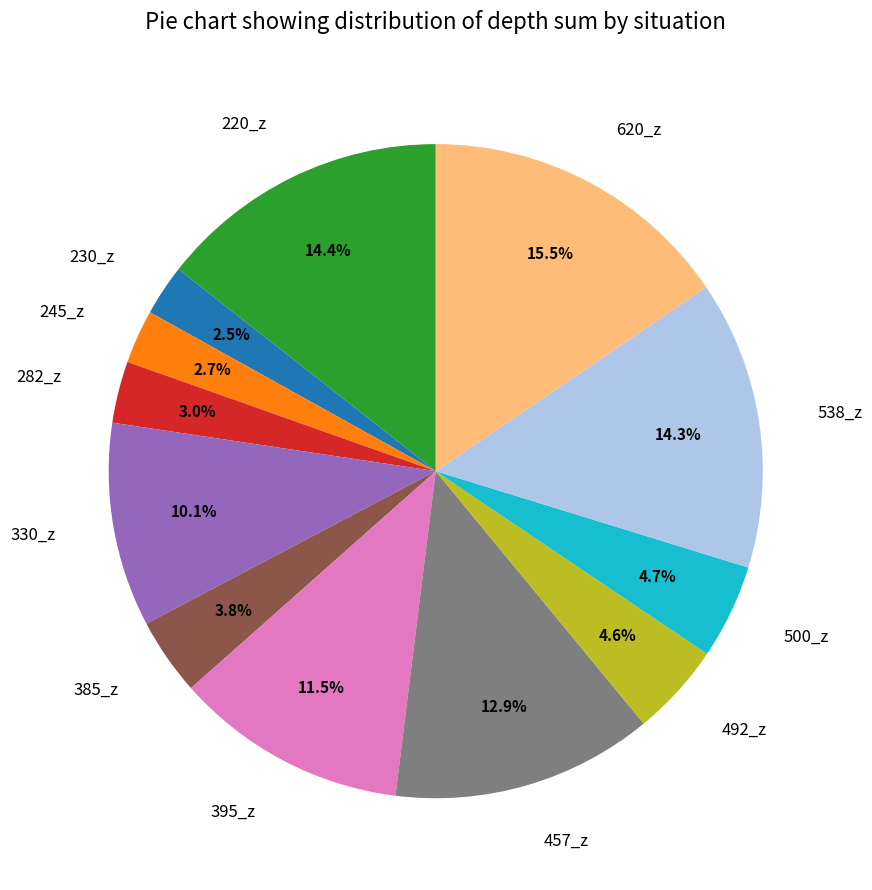

To the nearest percent, what portion does 245_z represent?

3%